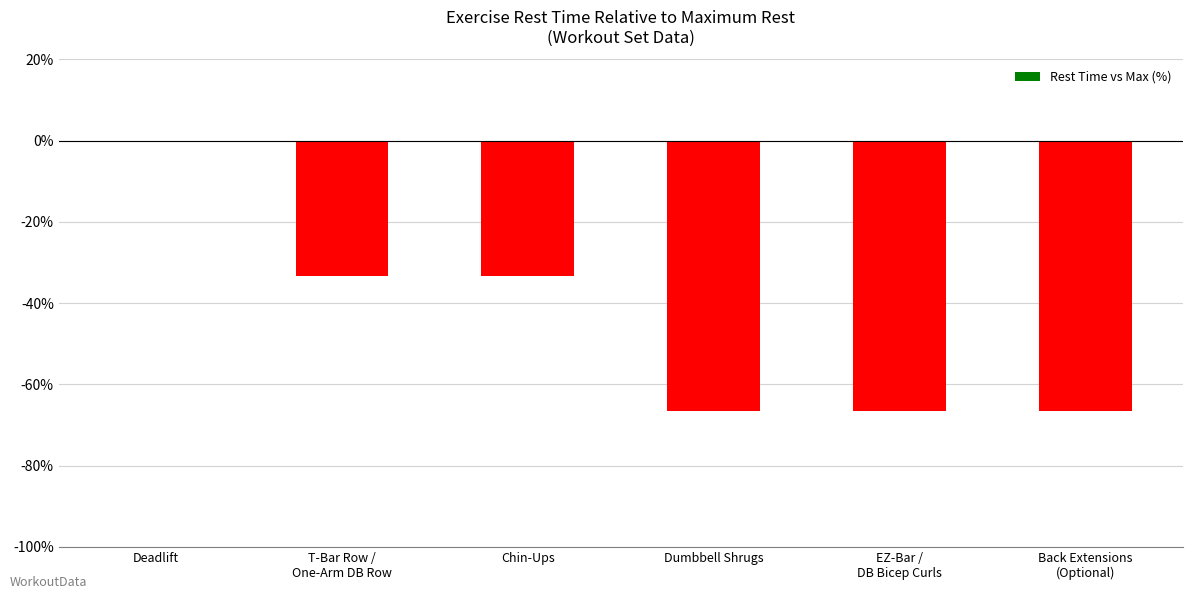

True or false: the data shows -26.8 at Dumbbell Shrugs.

False